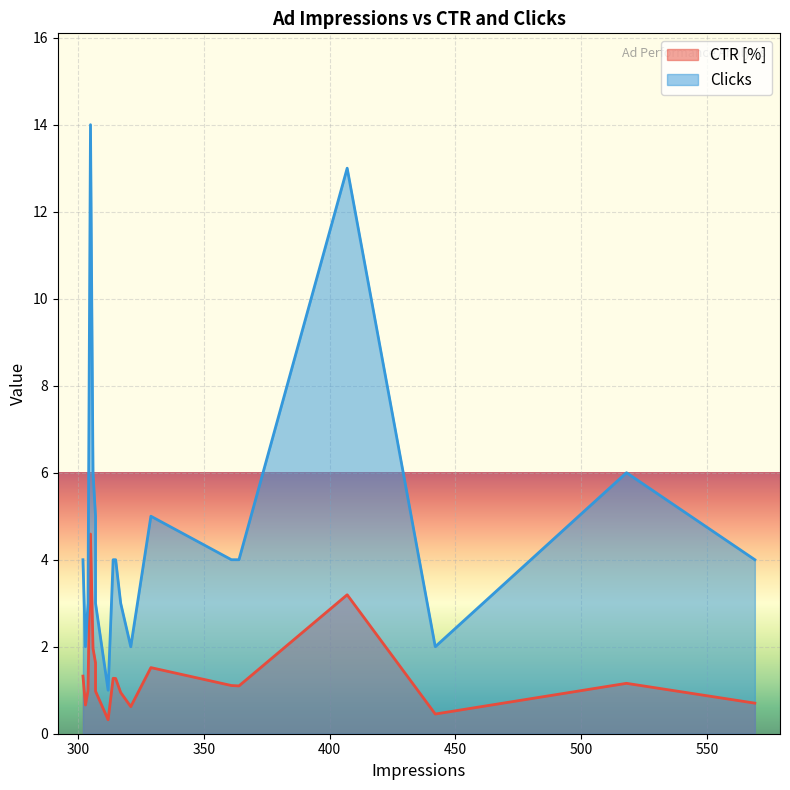

The Clicks series shows 8.4 at 12. True or false?

False